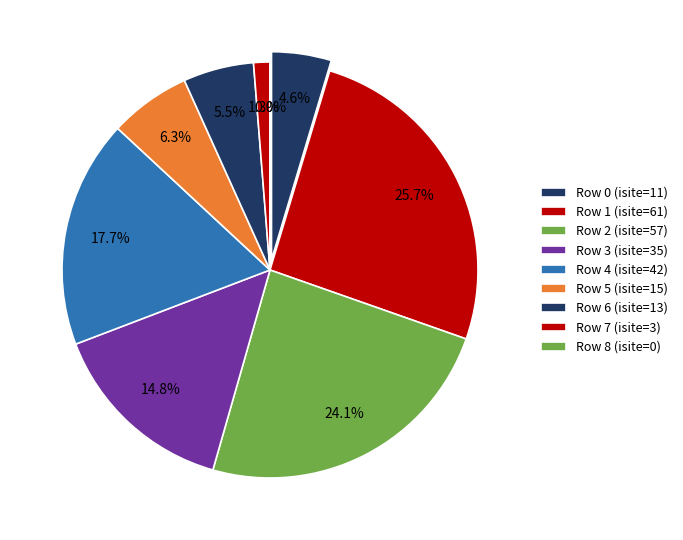

To the nearest percent, what is the combined percentage of 7 and 1?

27%